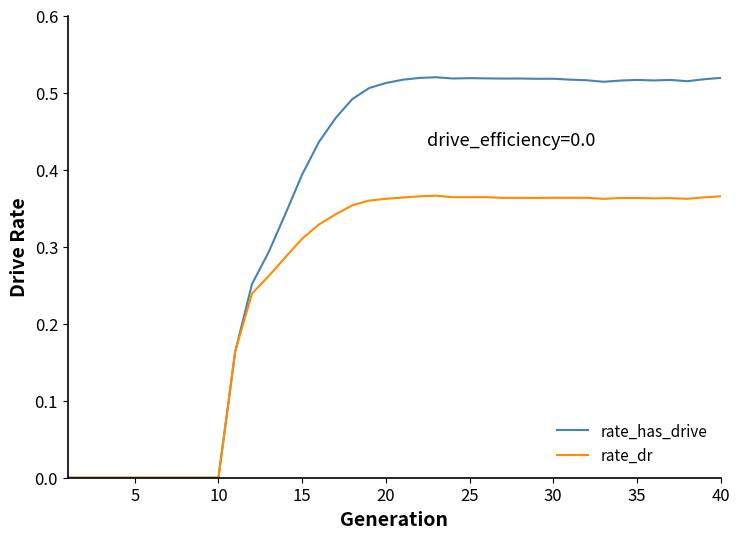

Which series has the largest range (max minus min)?

rate_has_drive